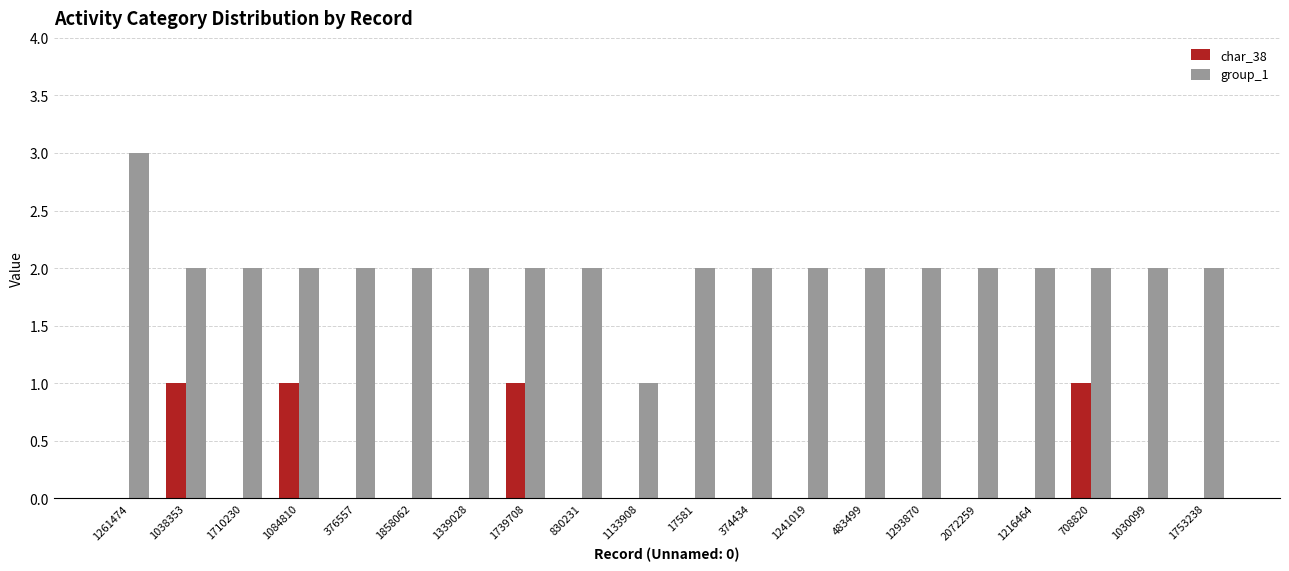

What is the maximum value shown in the chart?

3